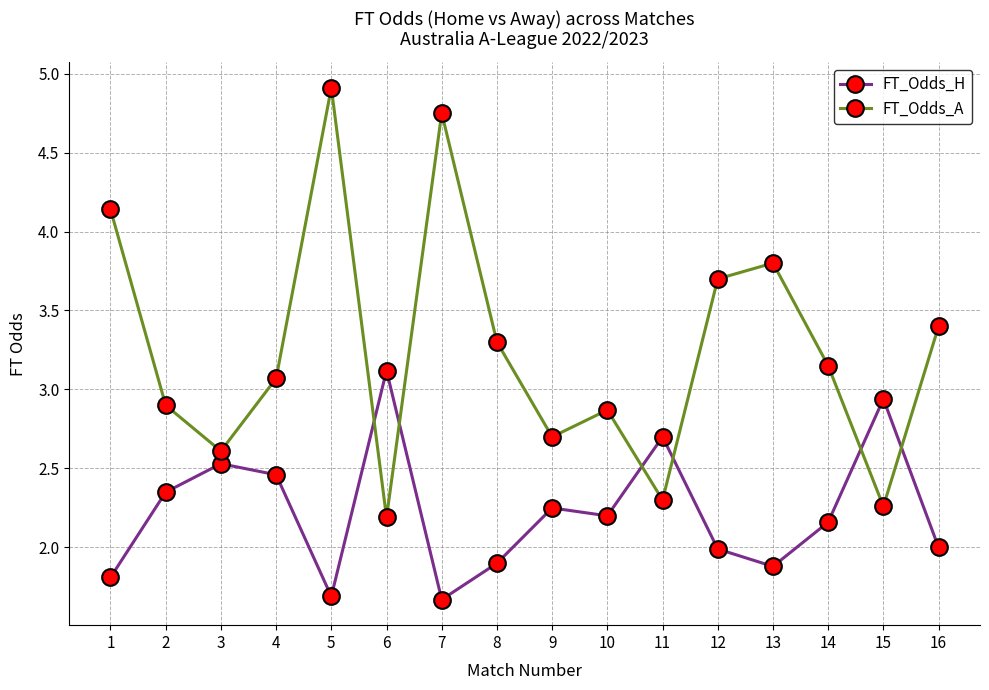

Which series has the largest total across all categories?

FT_Odds_A